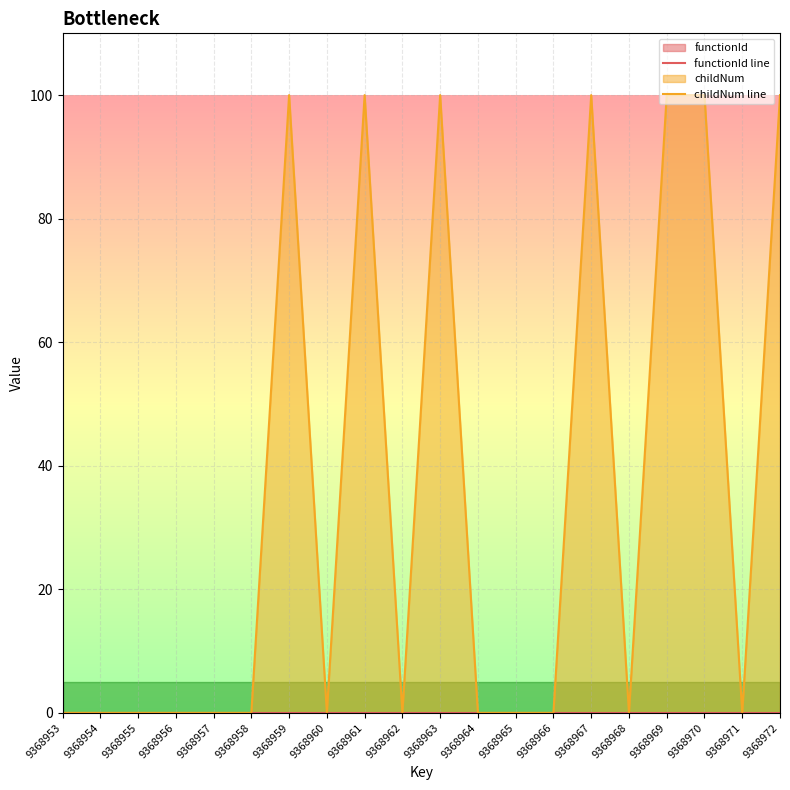

Which series has the largest total across all categories?

childNum line